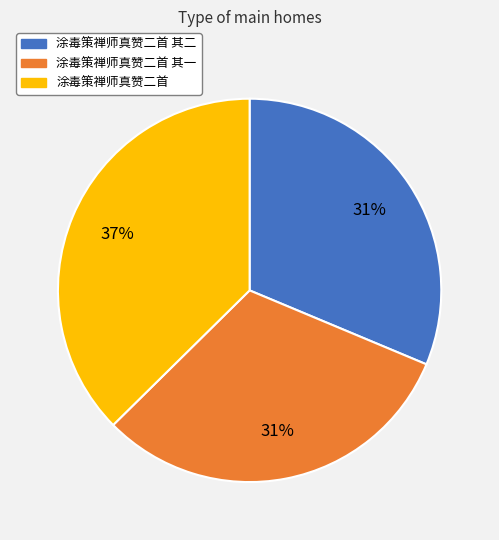

Is there a majority slice in this chart?

No